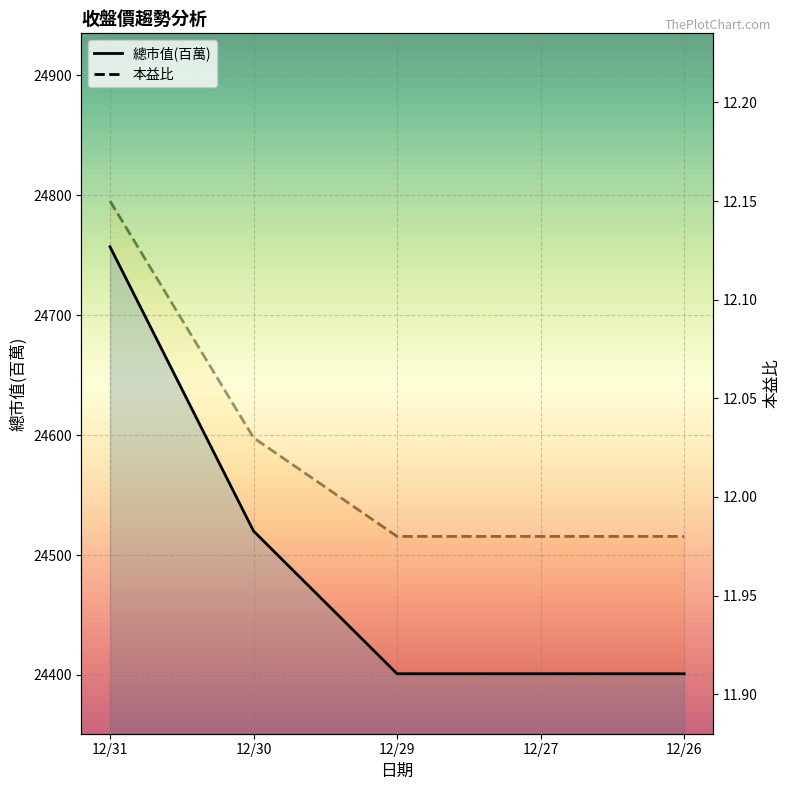

What is the difference between the maximum and minimum values in the 本益比 series?

0.2